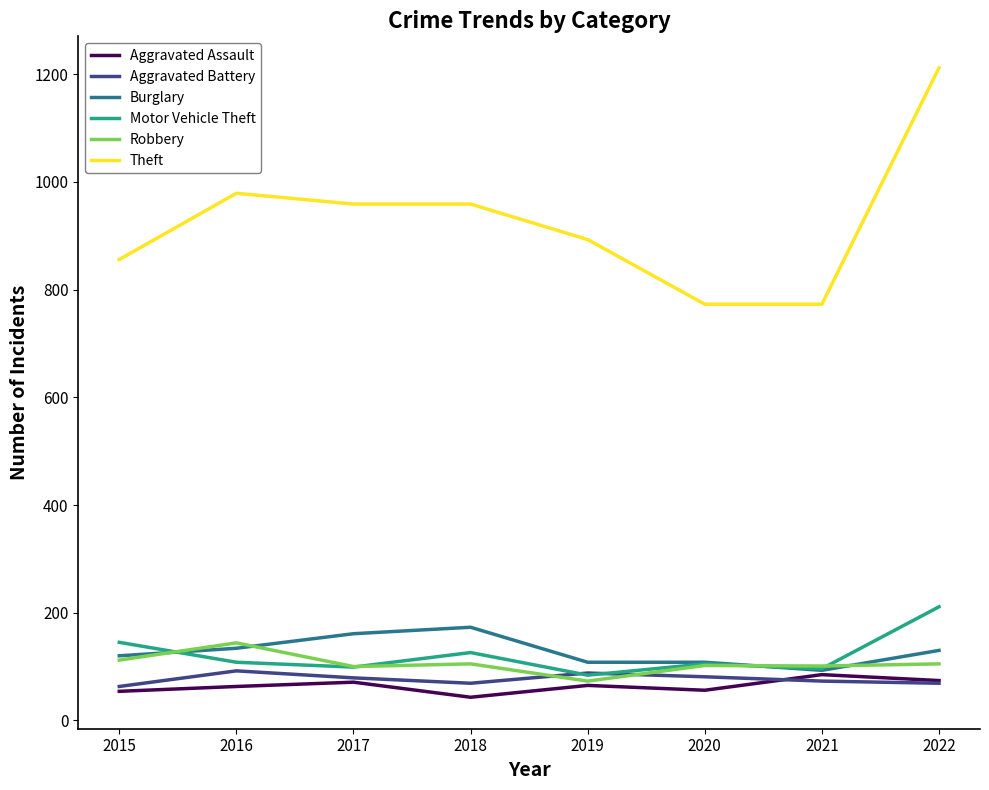

True or false: Aggravated Battery and Theft intersect in this chart.

False